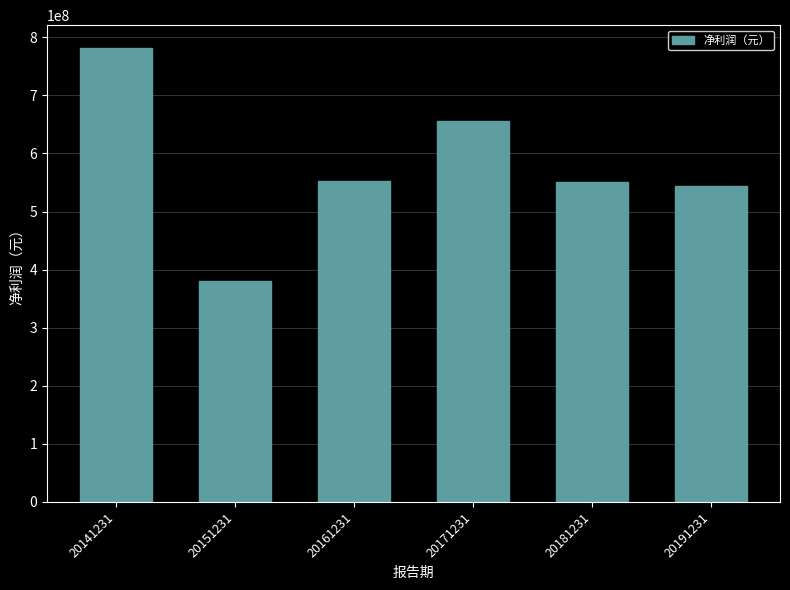

What is the difference between the values at 20171231 and 20181231?

104902998.1